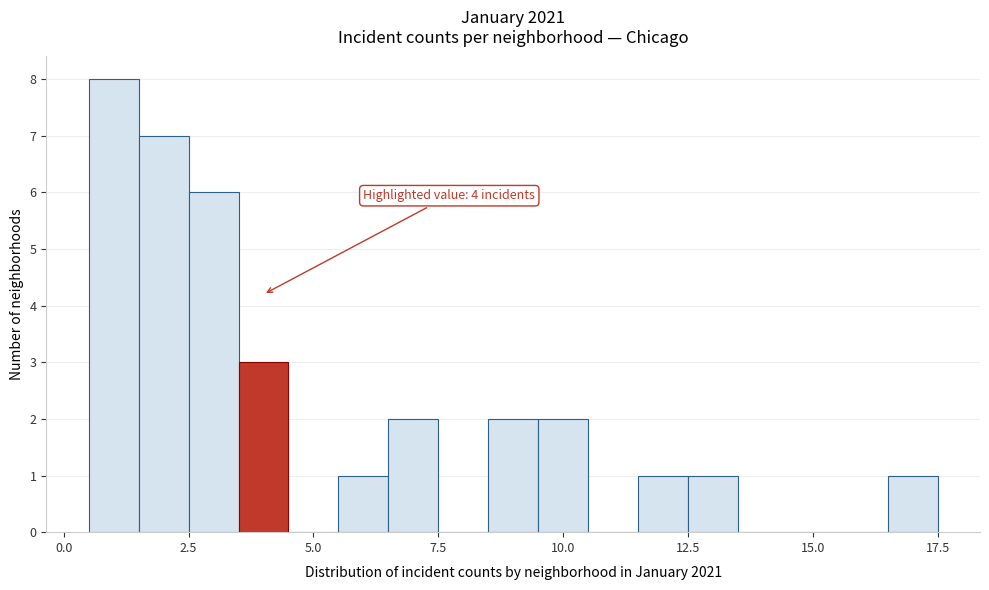

Read against the x-axis, roughly where is the centre of the tallest bar?

1.0